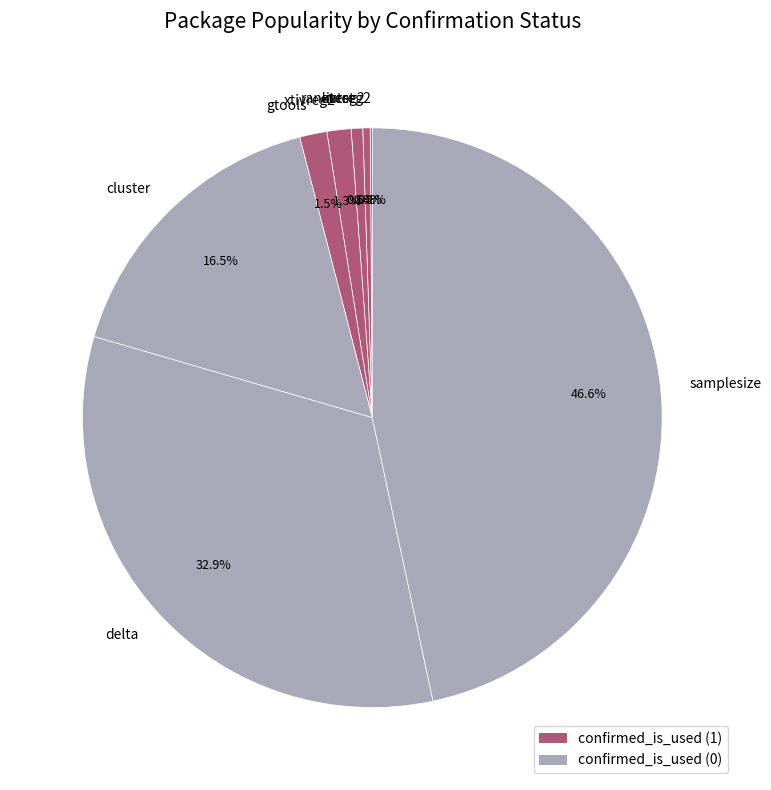

Which slice is the largest?

samplesize